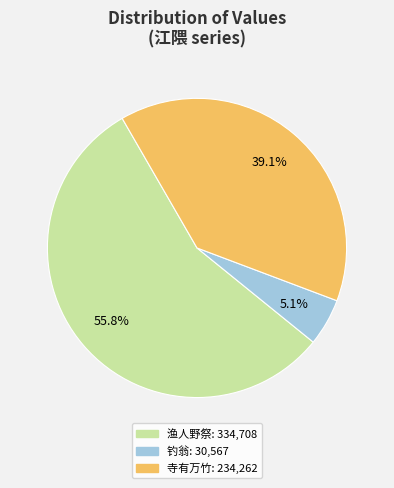

Is there any slice that represents more than half of the pie?

Yes